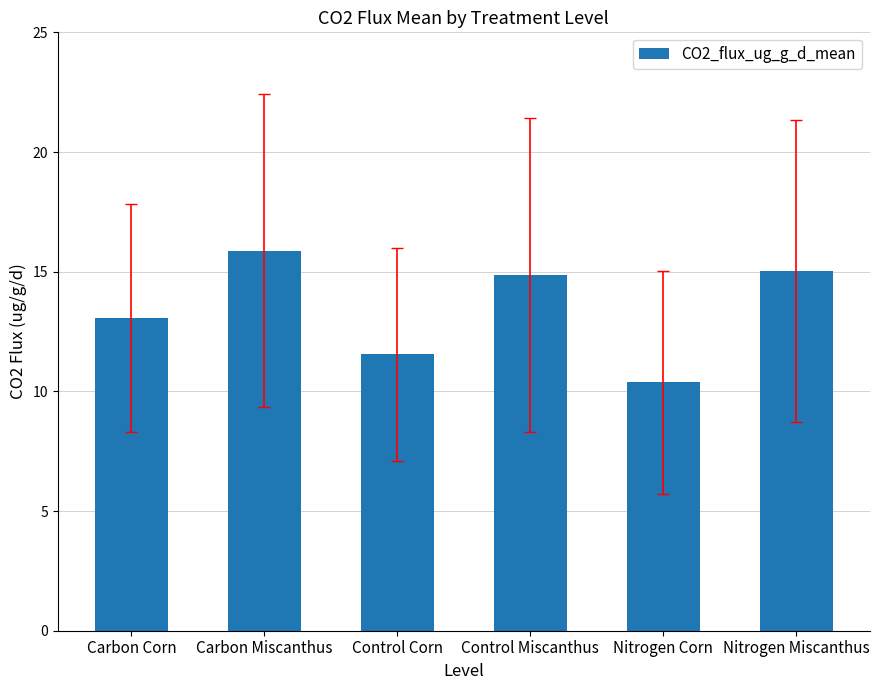

What is the difference between the maximum and minimum values?

5.5